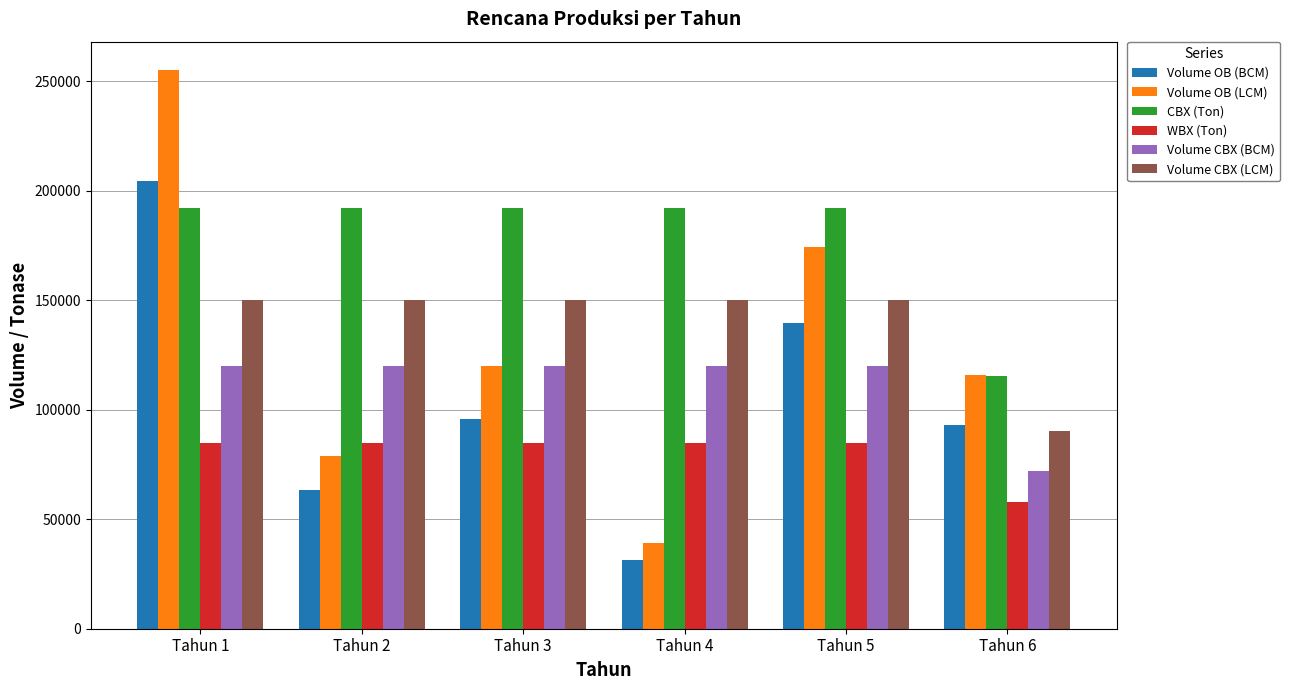

What is the sum of the Volume CBX (BCM) values at Tahun 3 and Tahun 1?

240000